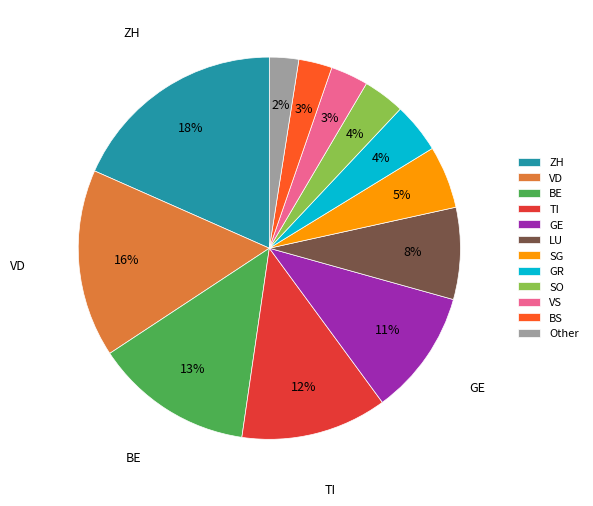

What is the largest slice in the pie chart?

ZH